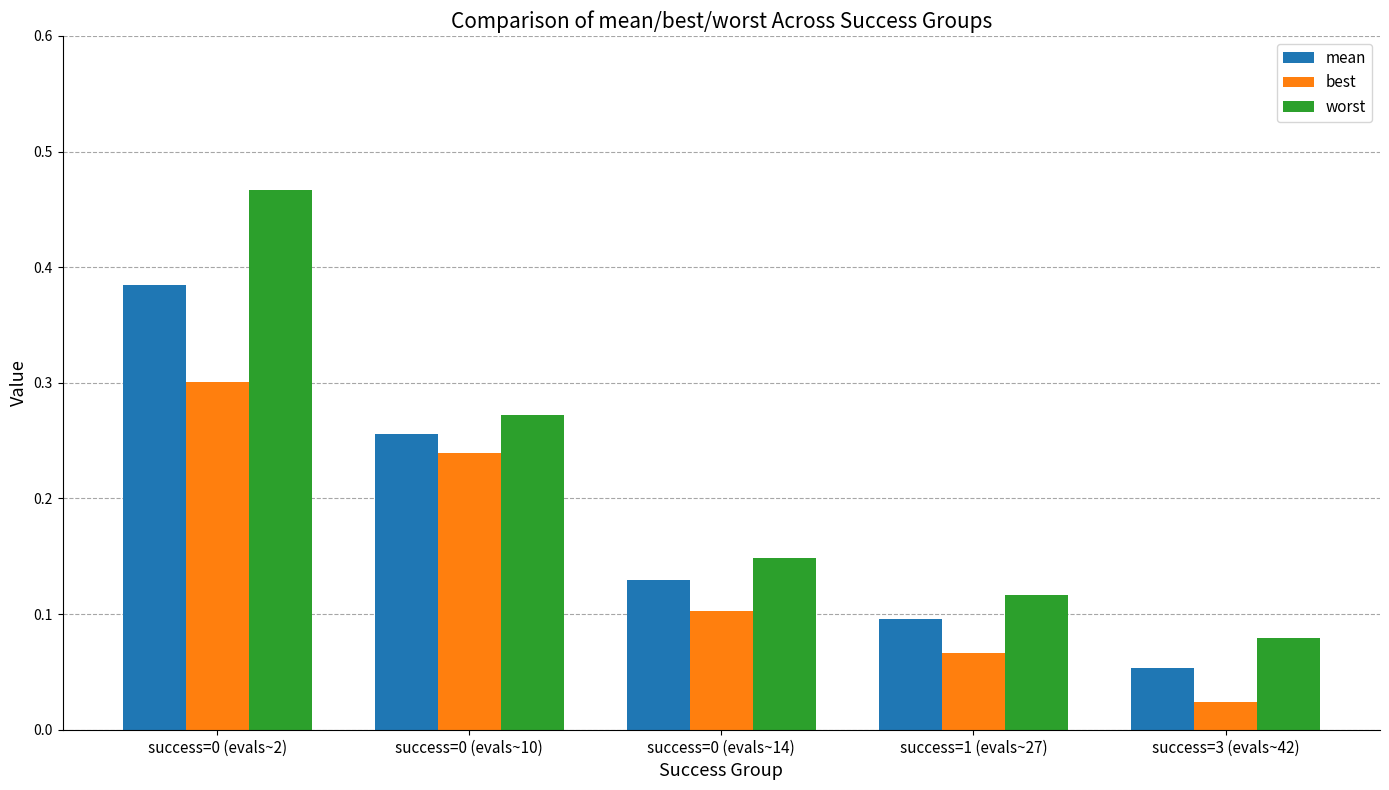

At how many categories does at least one series exceed 0?

5